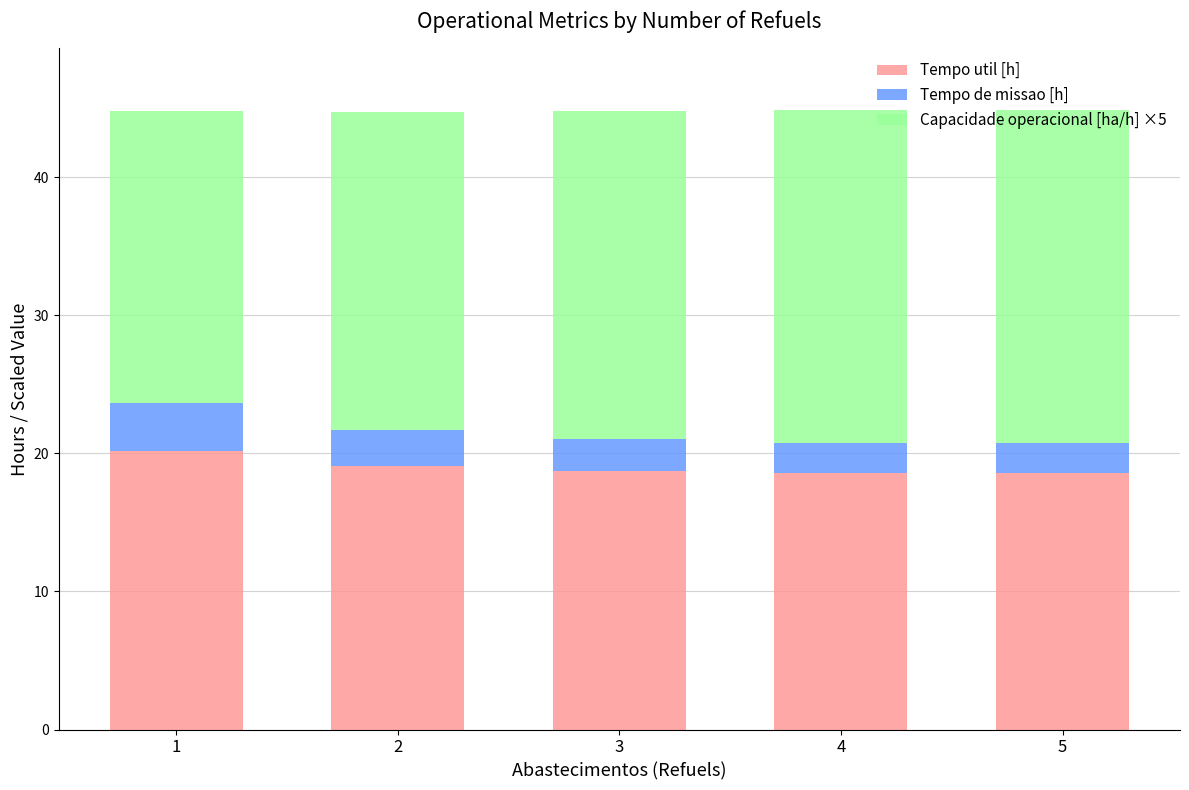

True or false: Tempo util [h] has a value of 7.1 at 1.

False